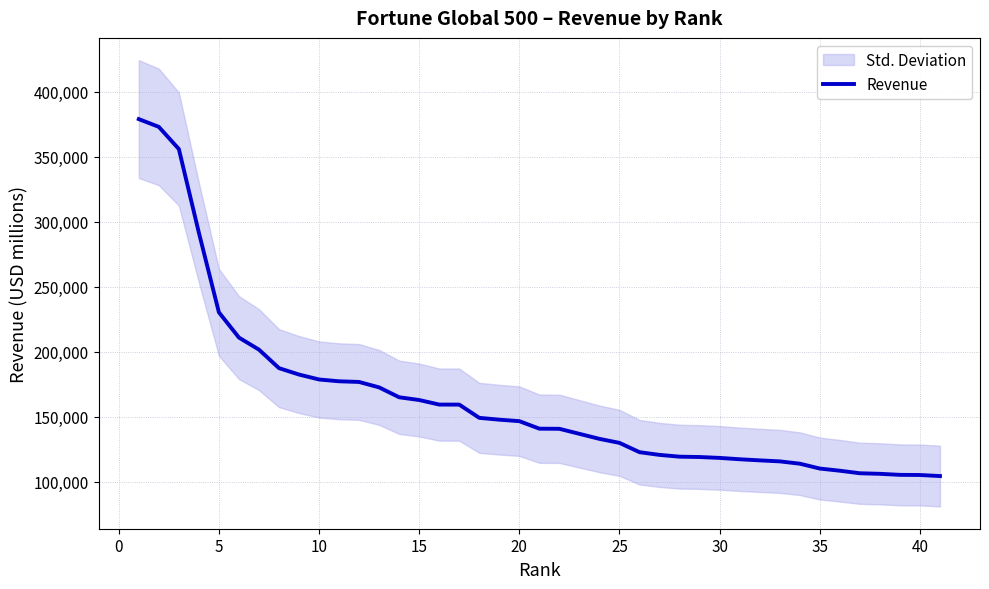

The value of Revenue at 25 is 223730.9. True or false?

False